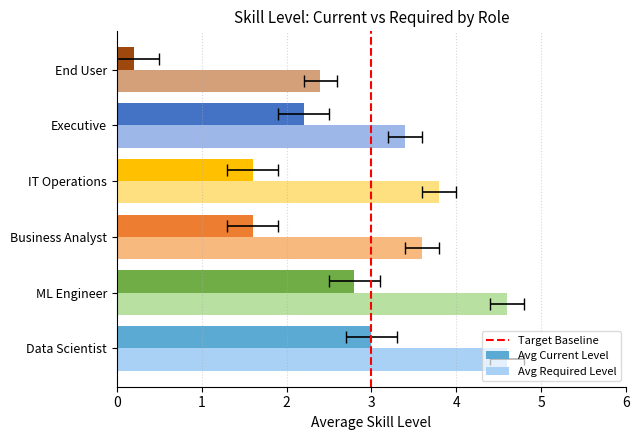

What is the sum of all Avg Current Level values?

11.4